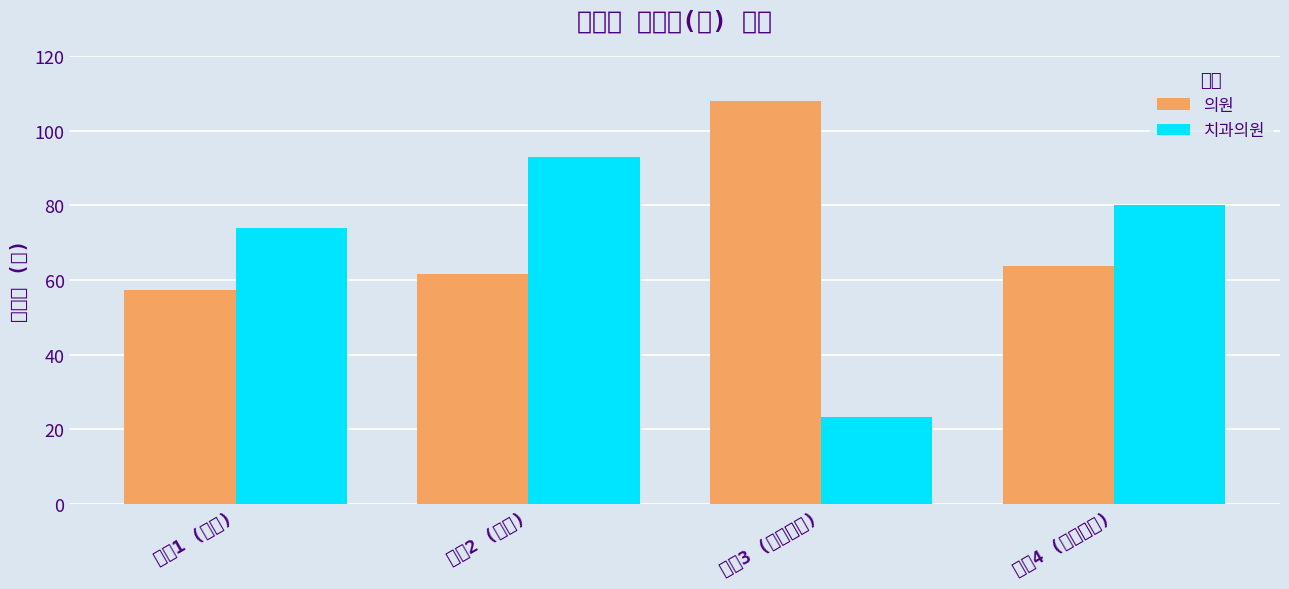

At which label does 의원 first exceed 63?

의원3 (치과의원)